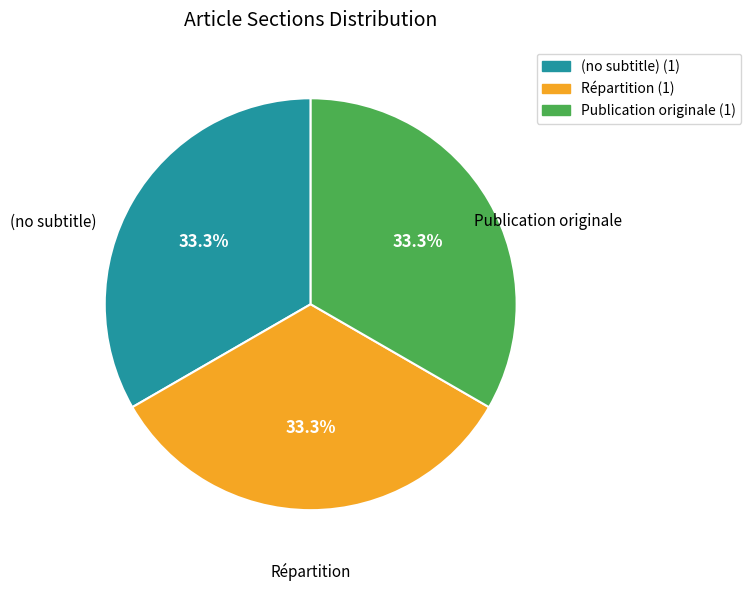

Do Répartition and Publication originale together represent more than half of the pie?

Yes